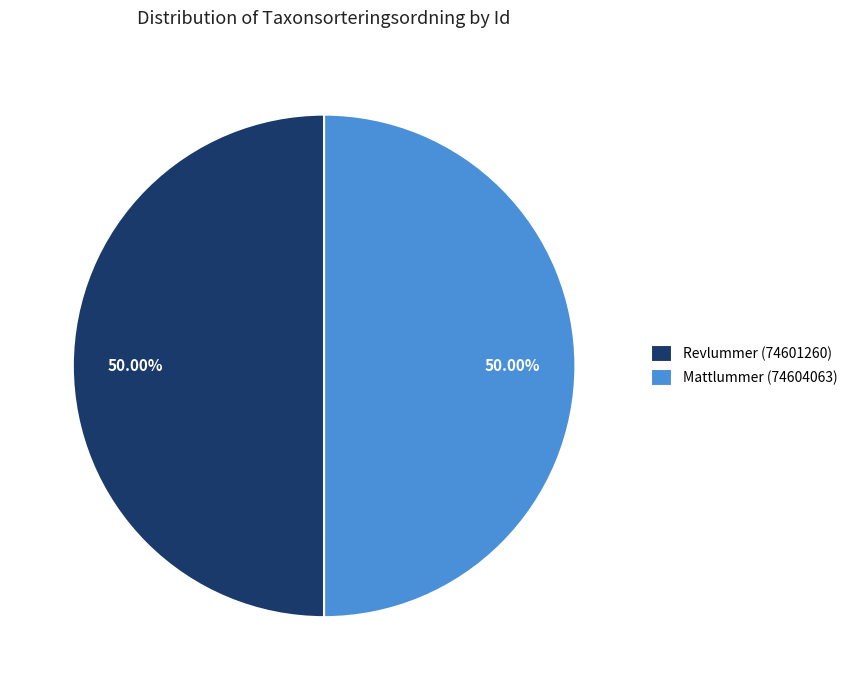

True or false: Revlummer (74601260) accounts for 41% of the total.

False